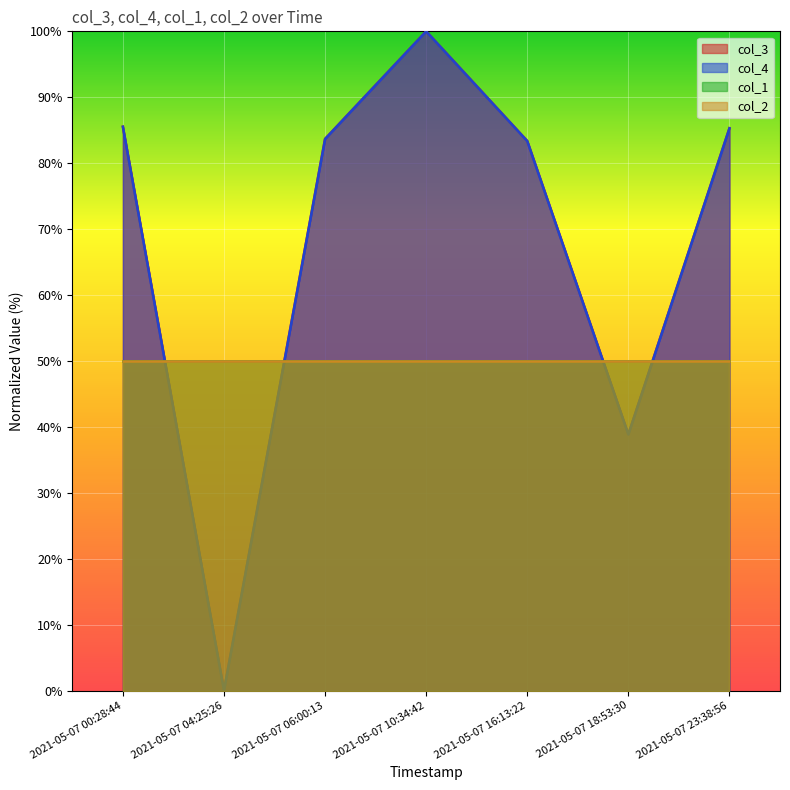

What is the sum of the col_3 values at 2021-05-07 04:25:26 and 2021-05-07 06:00:13?

83.7